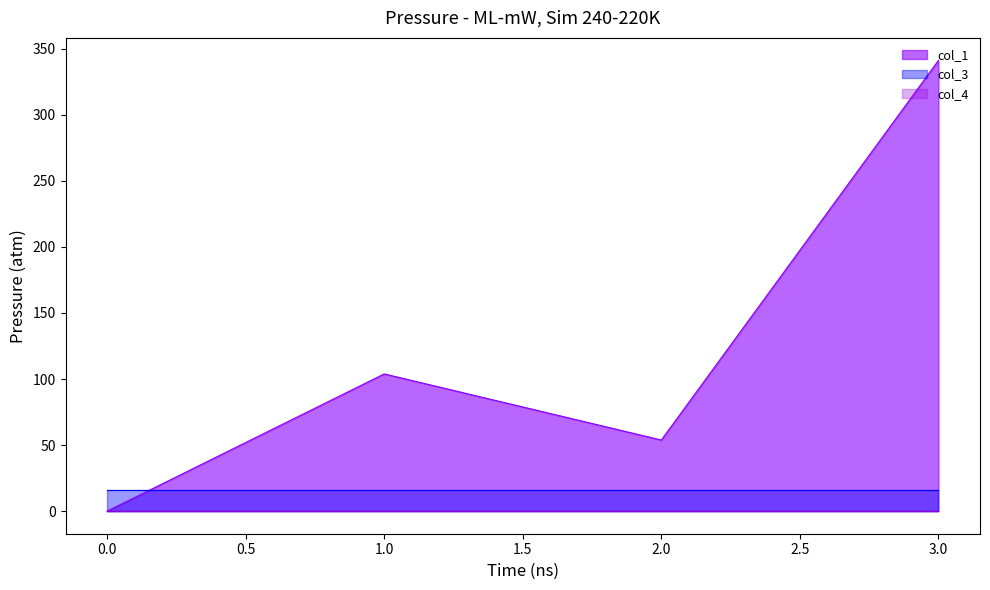

Count the number of data series in this chart.

3